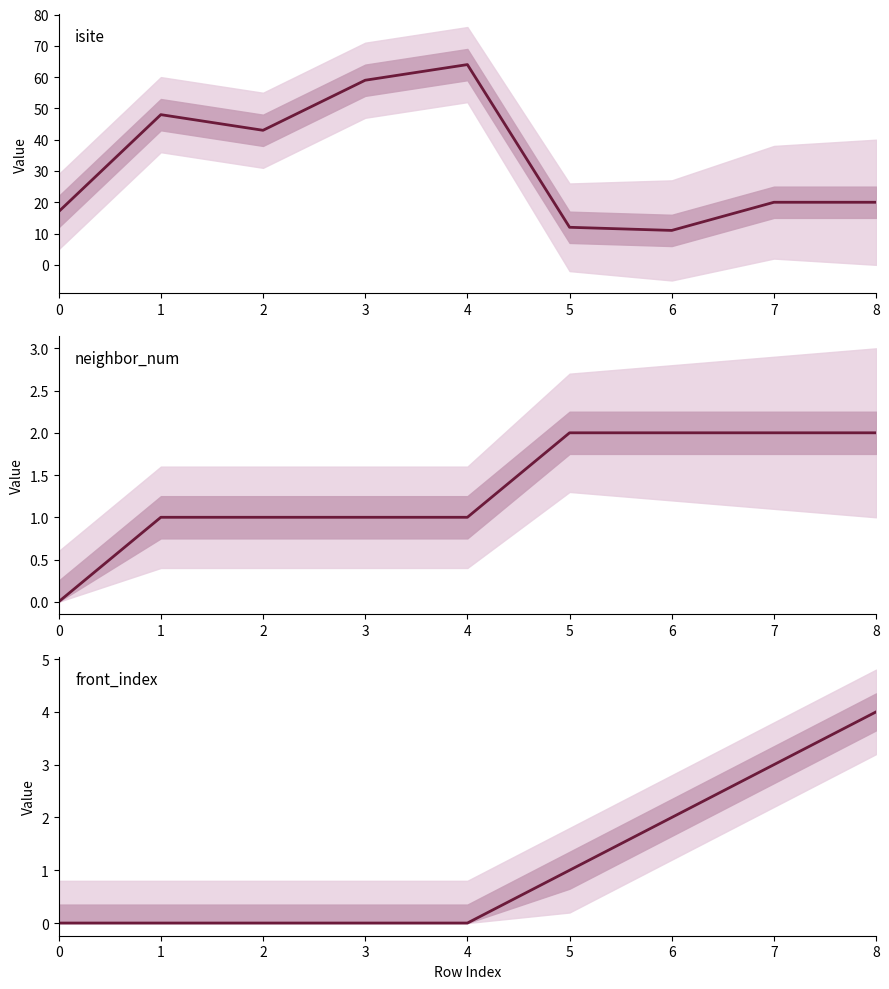

Reading right to left, what are all the values shown in this chart?

isite: 20	20	11	12	64	59	43	48	17
neighbor_num: 2	2	2	2	1	1	1	1	0
front_index: 4	3	2	1	0	0	0	0	0